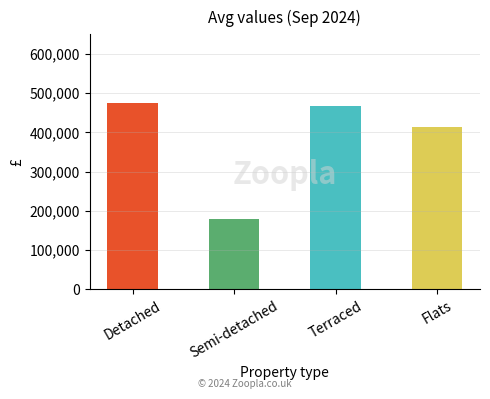

Reading left to right, extract all data points from this chart.

Detached=474000	Semi-detached=180000	Terraced=468000	Flats=414000